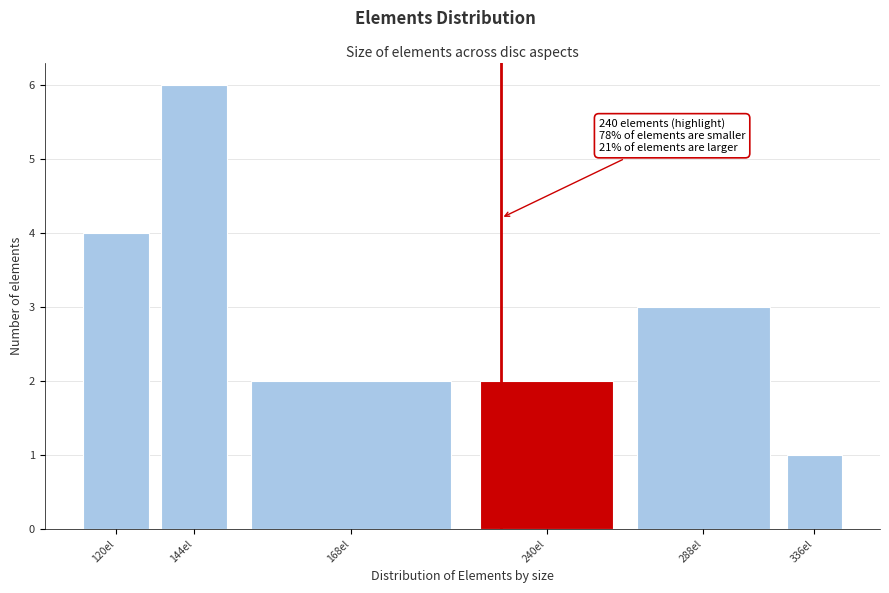

Reading left to right, list all the values displayed in this chart.

120el=4	144el=6	168el=2	240el=2	288el=3	336el=1